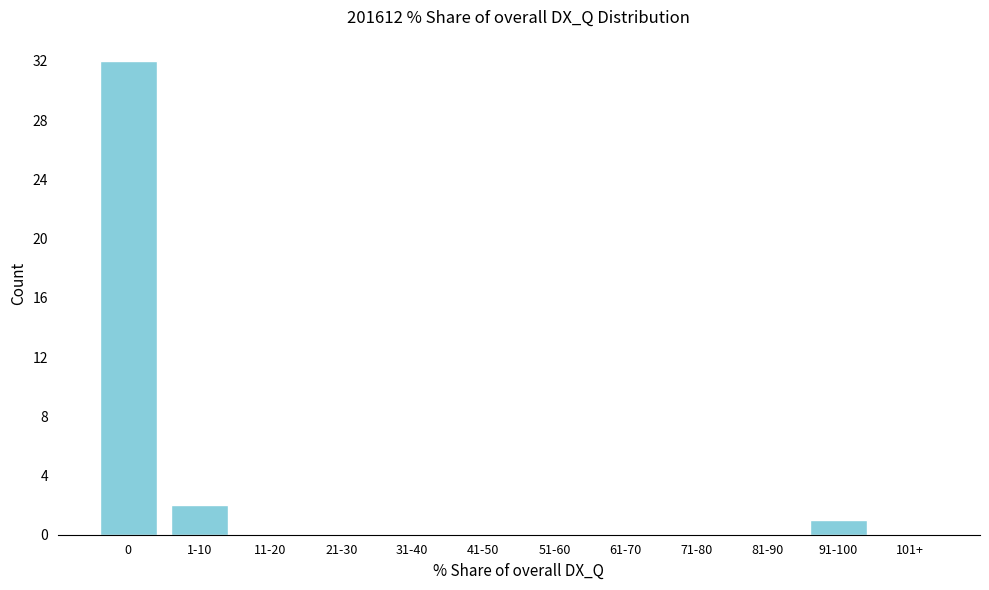

Reading right to left, what are all the values shown in this chart?

101+=0	91-100=1	81-90=0	71-80=0	61-70=0	51-60=0	41-50=0	31-40=0	21-30=0	11-20=0	1-10=2	0=32